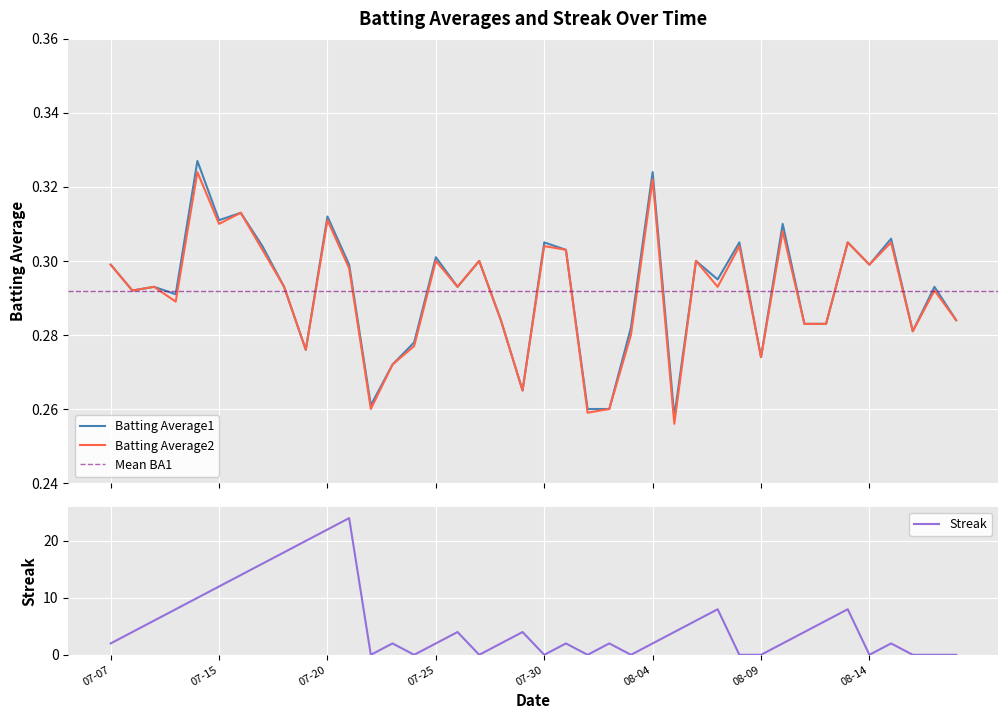

What is the spread (max minus min) of values at 2010-07-11?

9.7